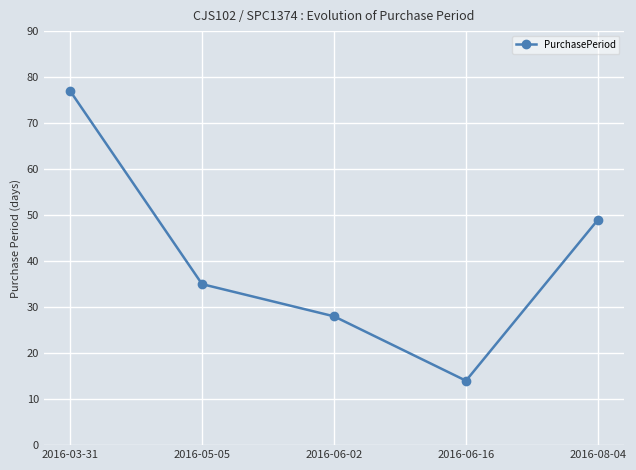

How many lines are shown in the chart?

1